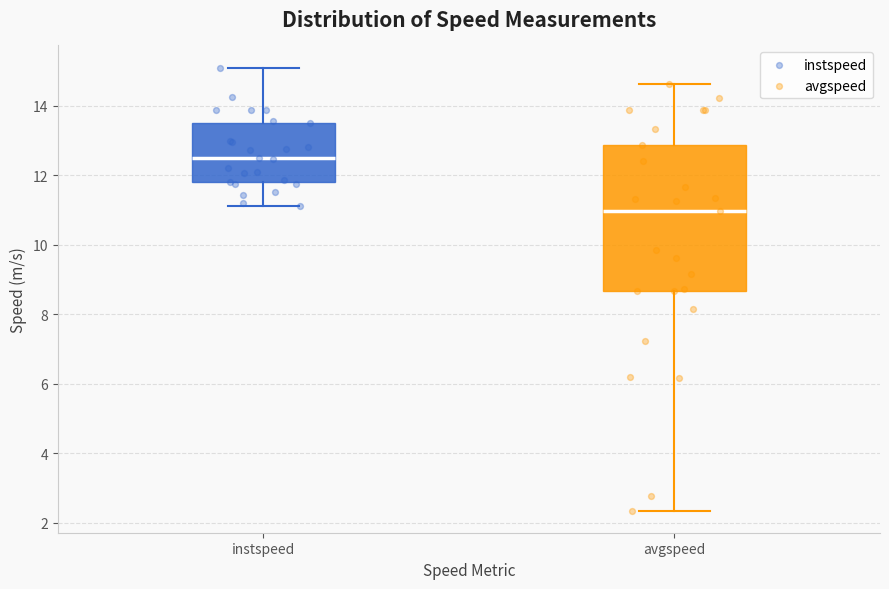

Where does the upper whisker of the box for avgspeed end on the y-axis? The values are not printed on the chart, so give them approximately, as read against the axis.

14.6